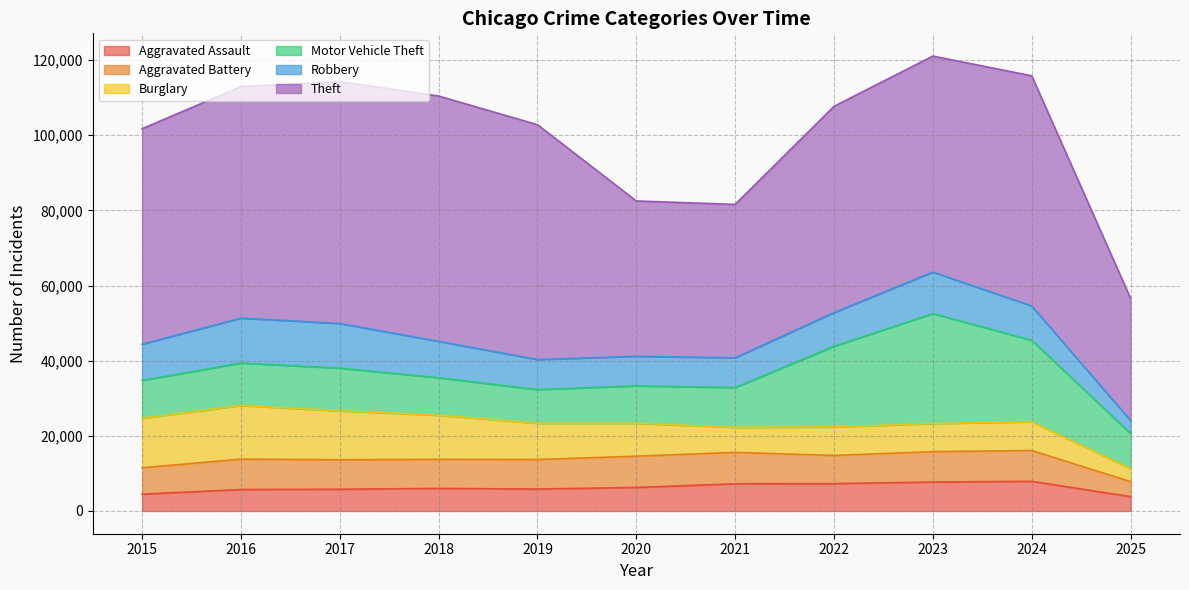

How many lines are shown in the chart?

6